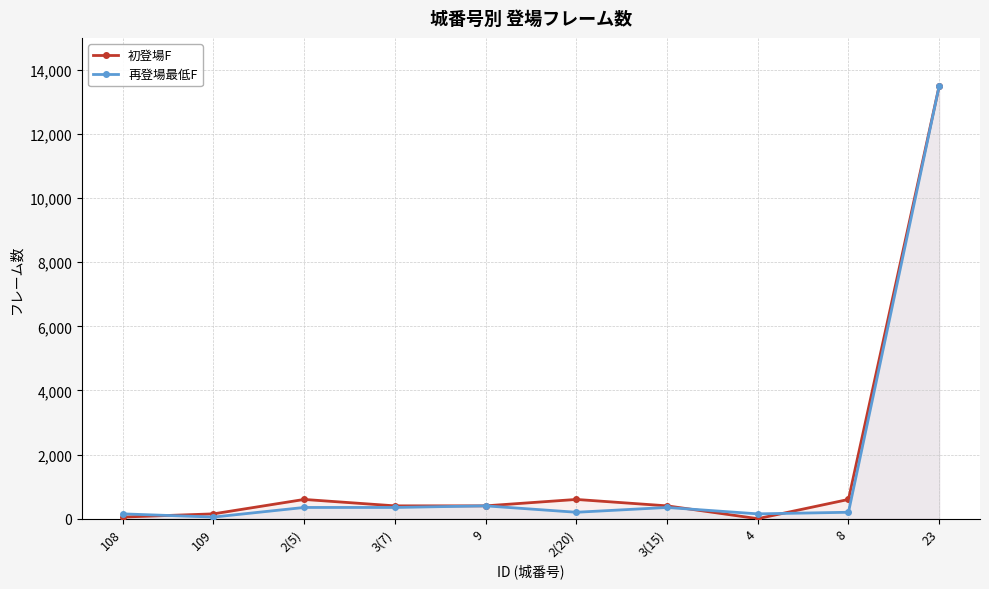

True or false: 初登場F and 再登場最低F intersect in this chart.

True